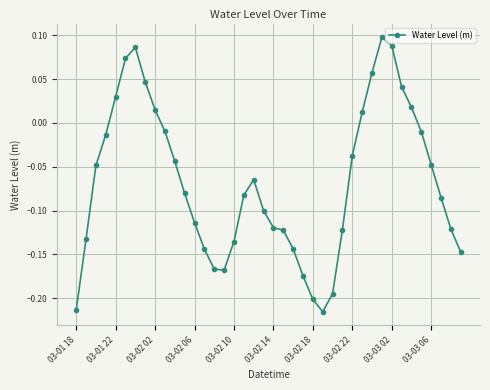

How many values exceed 0?

11